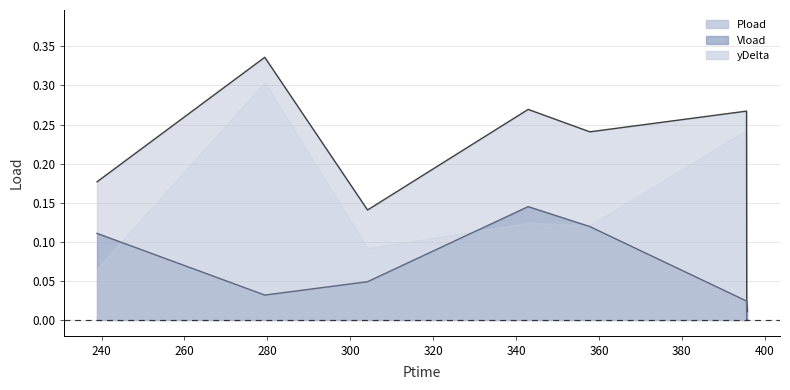

Which series has the largest total across all categories?

Pload